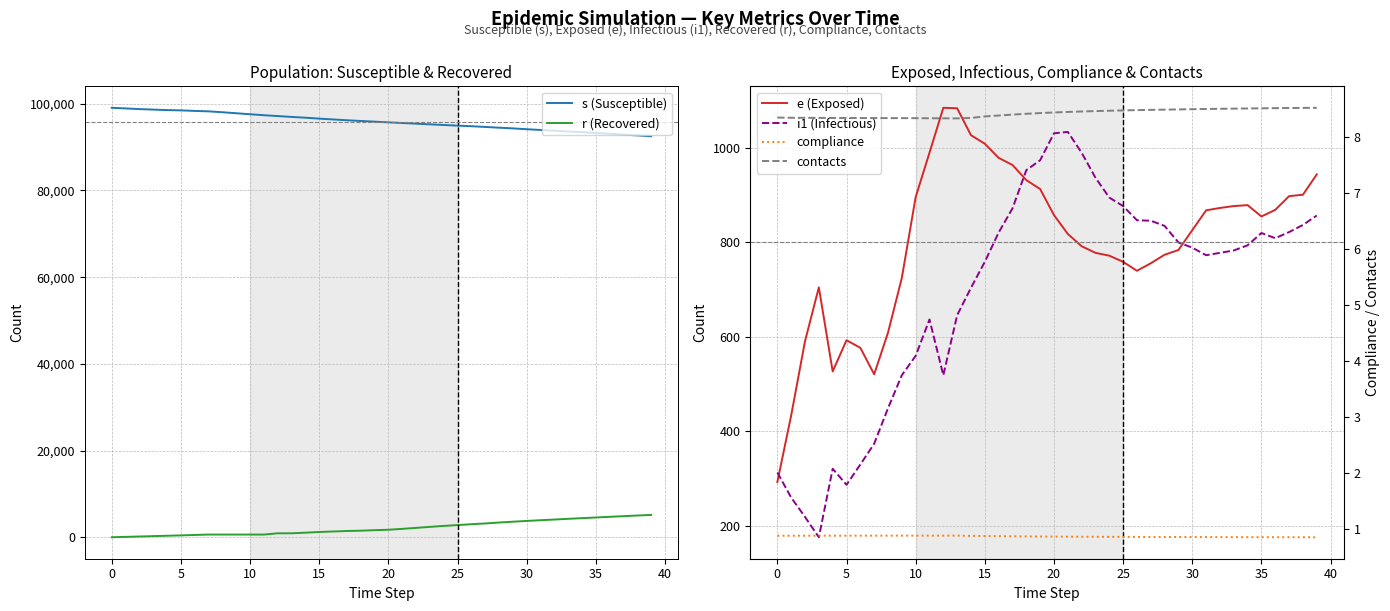

What is the spread (max minus min) of values at 36?

93092.1